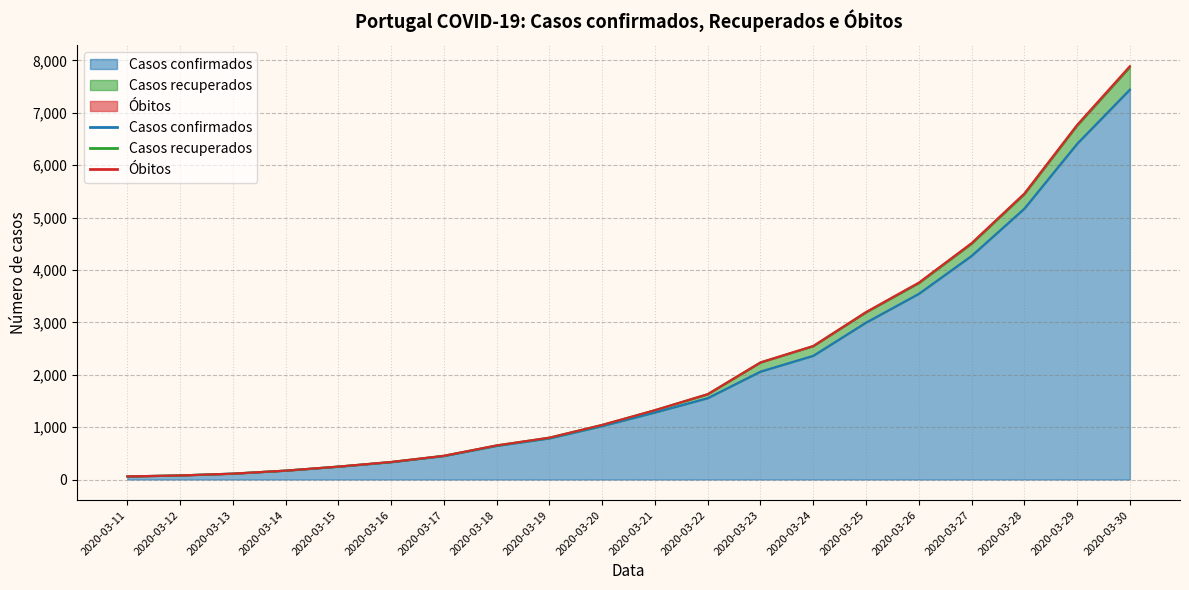

What is the total value across all series at 2020-03-22?

1630